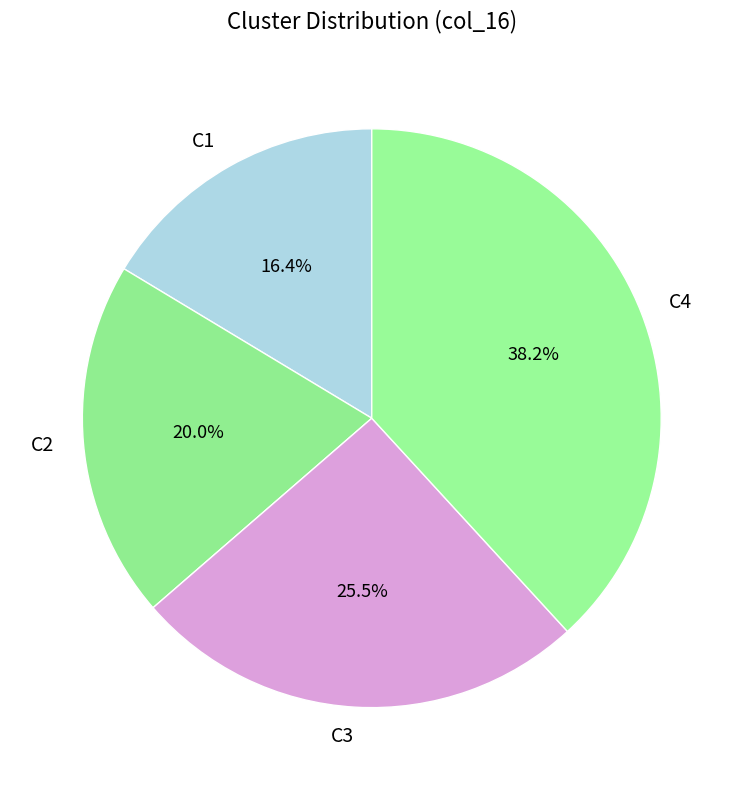

What is the total percentage of C1 and C2?

36.4%